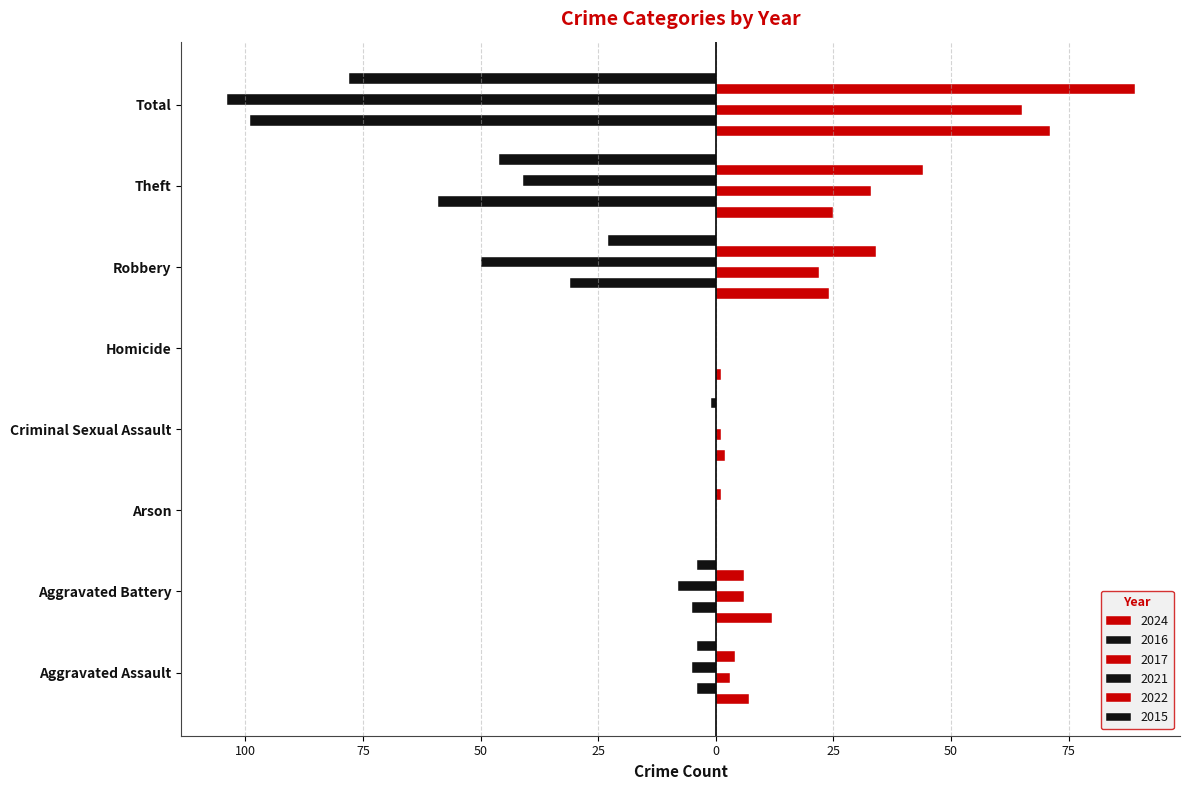

How many series are shown in this chart?

6